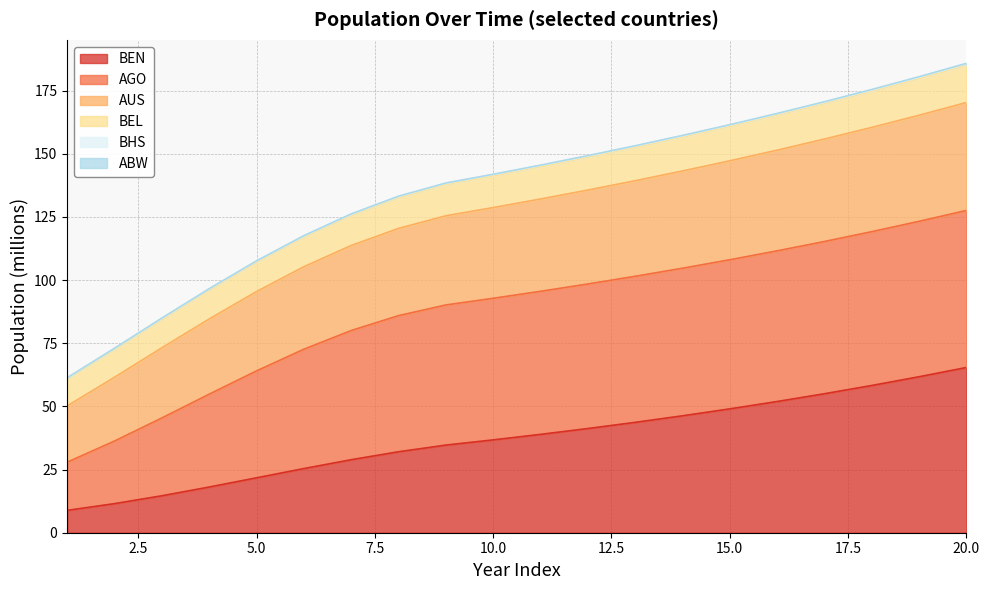

What is the lowest value of the BEN series?

8.8